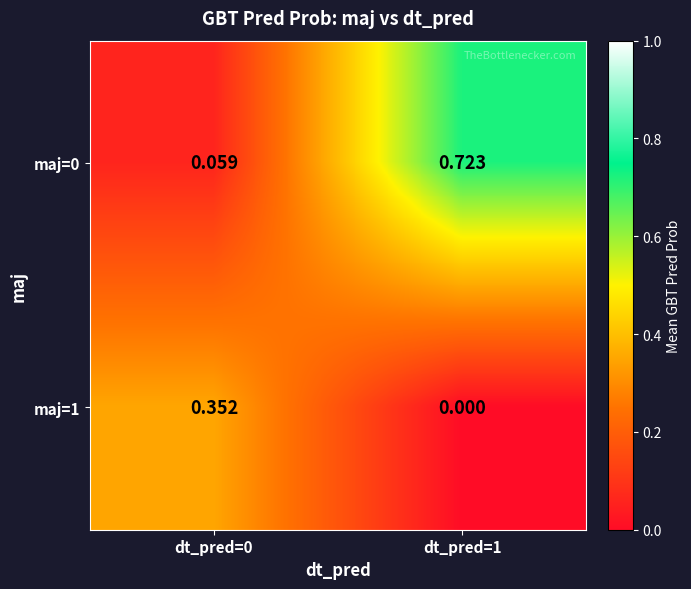

Is the value of maj=1 at dt_pred=1 greater than the value of maj=0 at dt_pred=0?

No